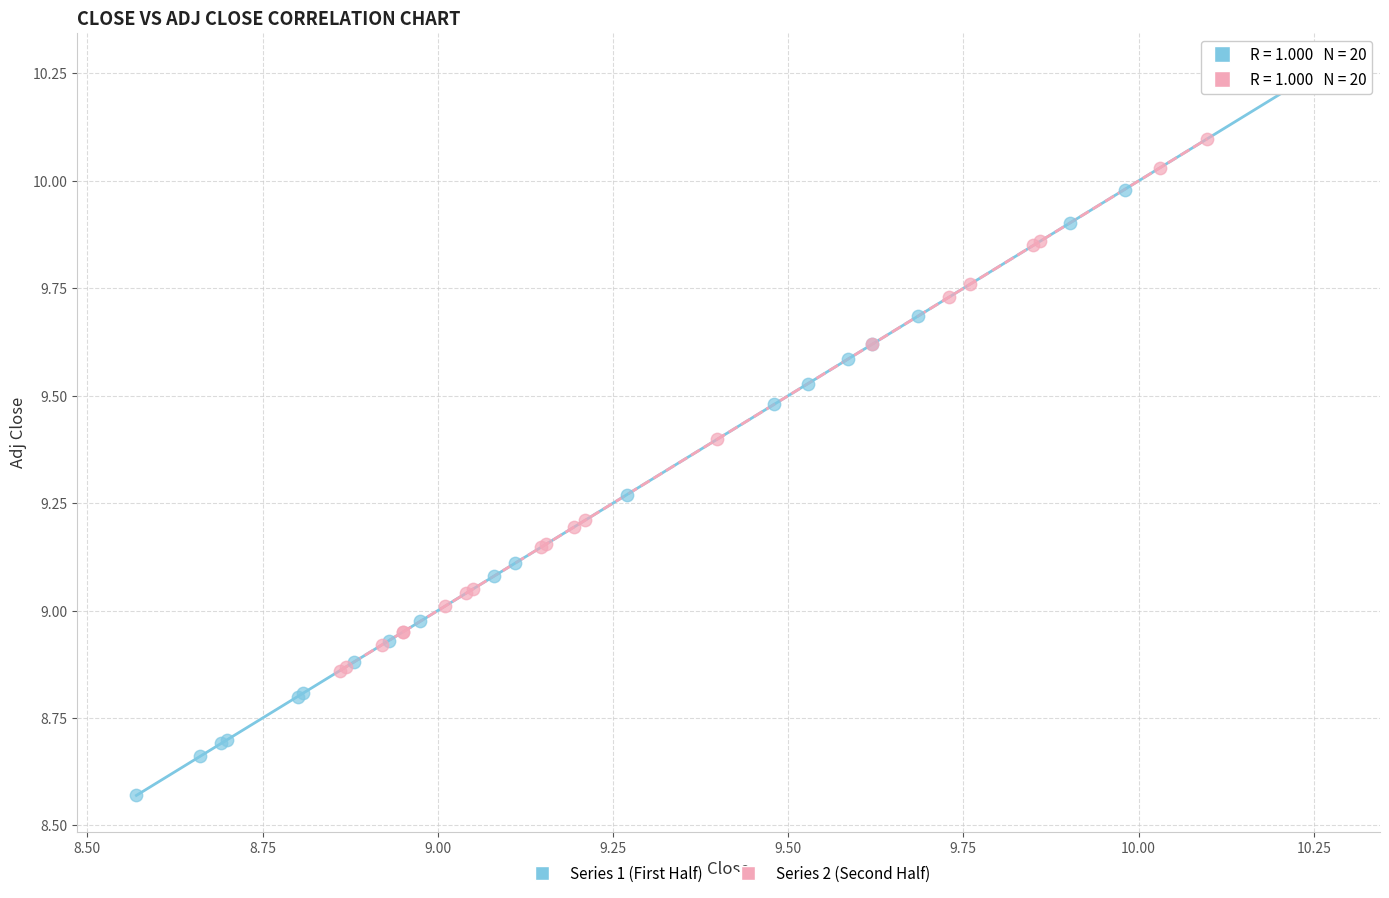

Which series contains the highest Y value?

Series 1 (First Half)